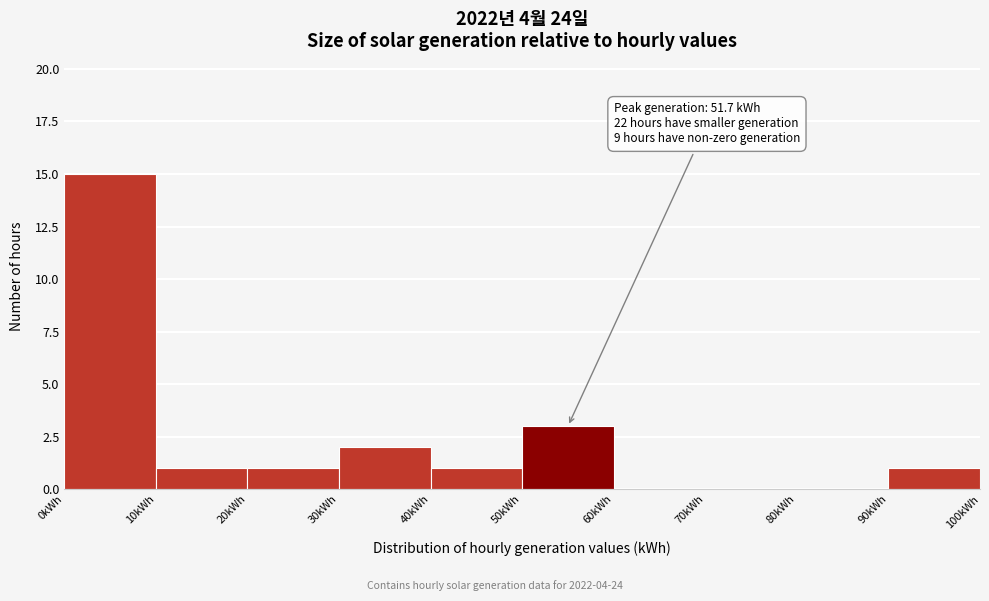

Which range on the x-axis has the tallest bar?

0 to 10